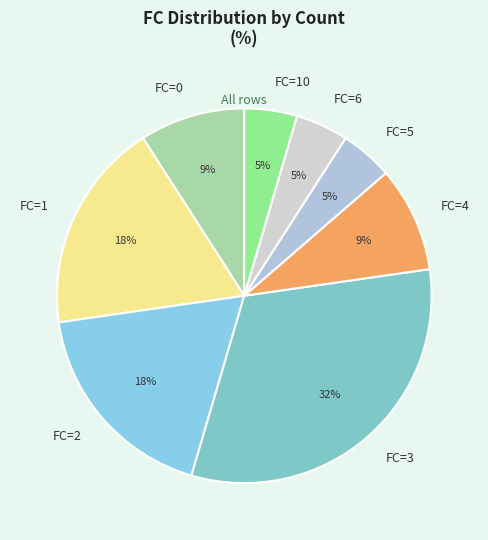

To the nearest percent, what percentage of the pie is FC=2?

18%